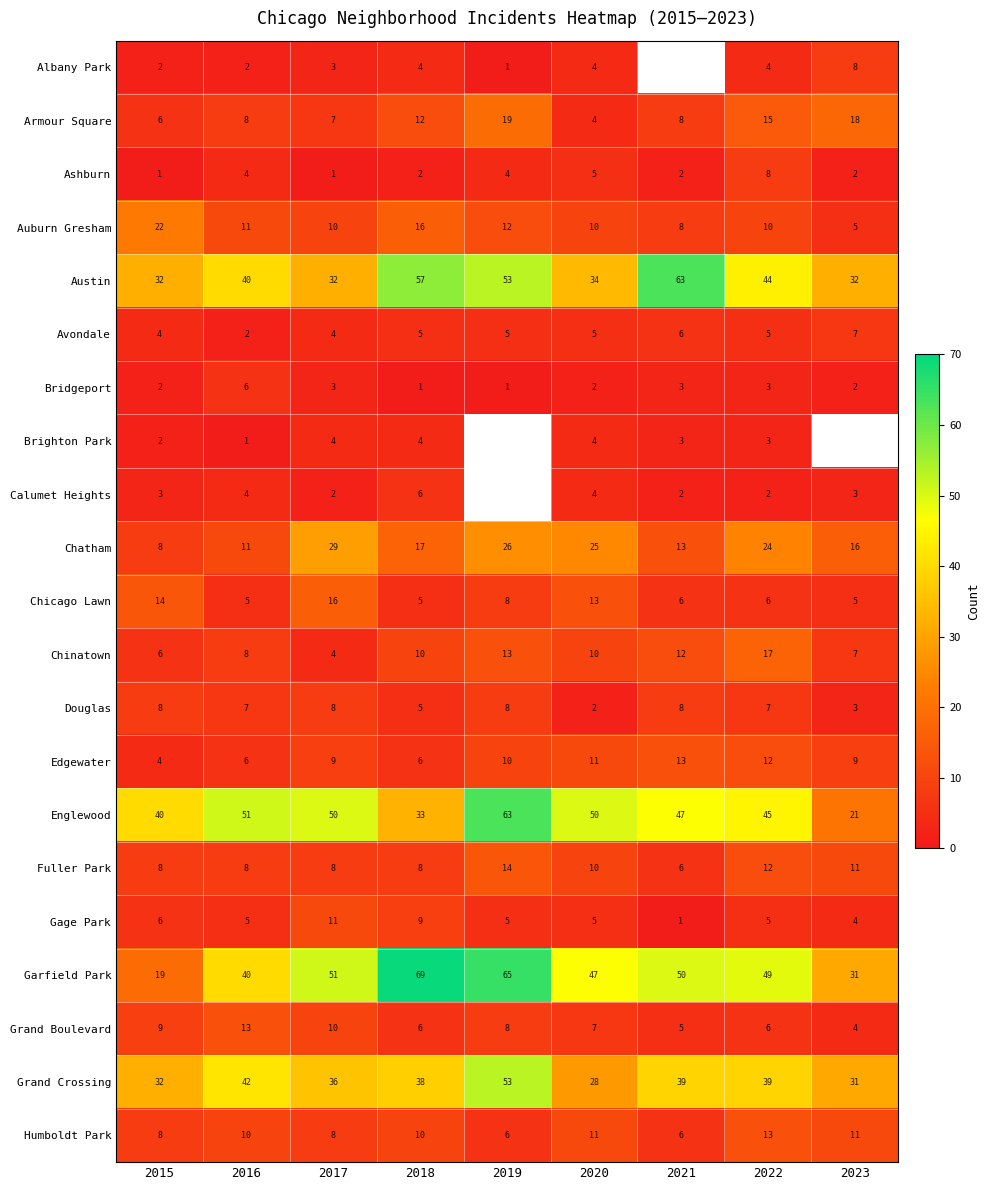

What is the lowest value of the Armour Square series?

4